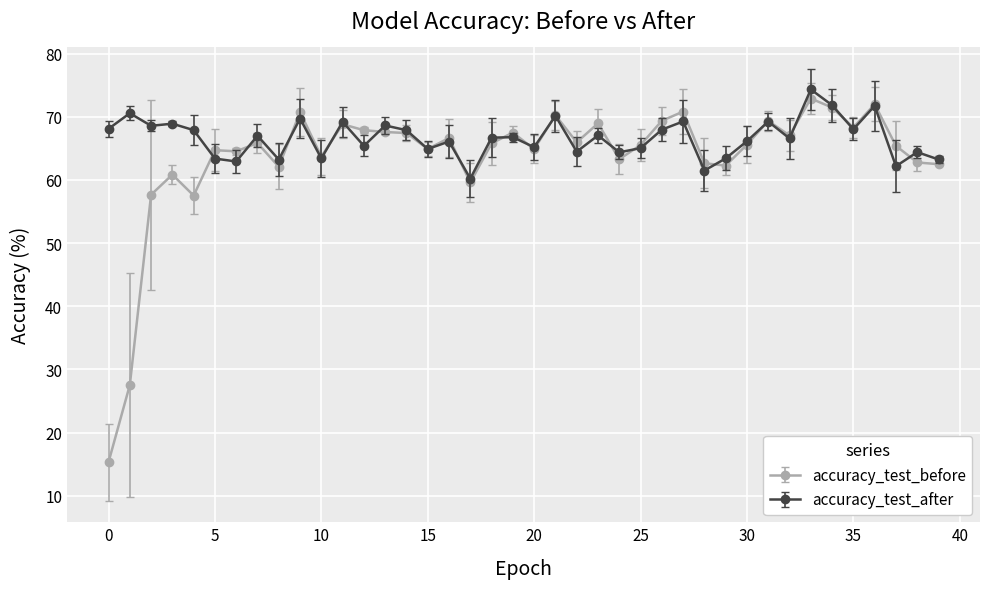

What is the value of the accuracy_test_after point at the 22nd from the left?

70.2